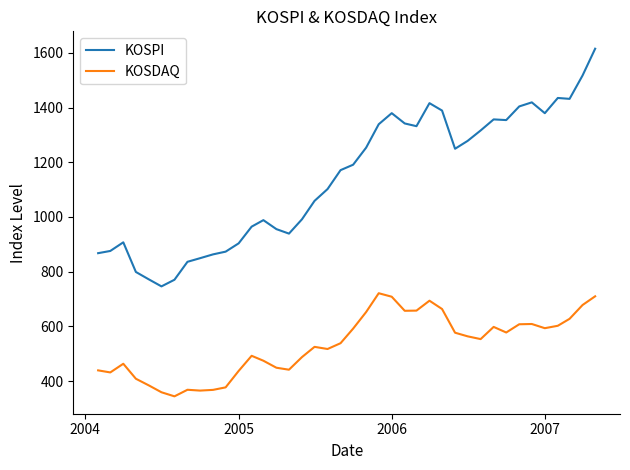

Which series has the largest total across all categories?

KOSPI